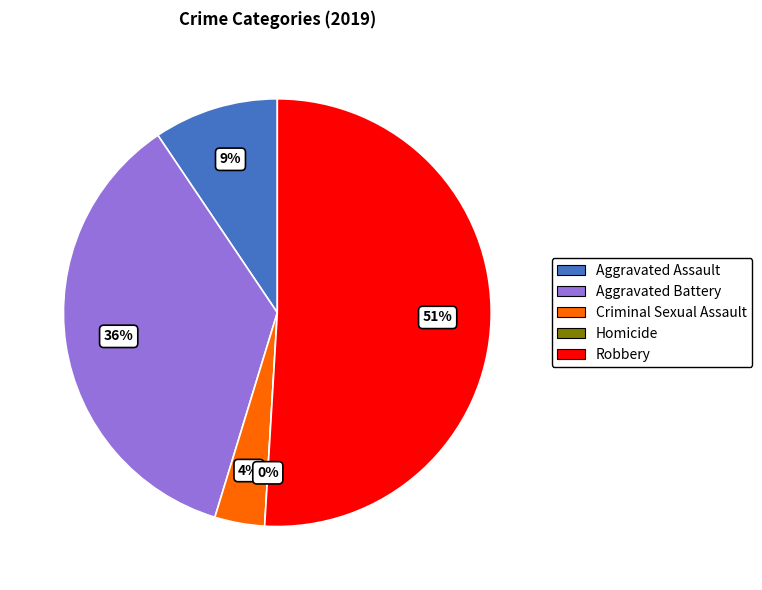

What is the largest slice in the pie chart?

Robbery